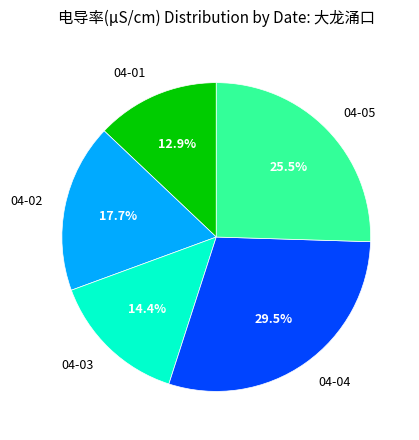

Is there any slice that represents more than half of the pie?

No